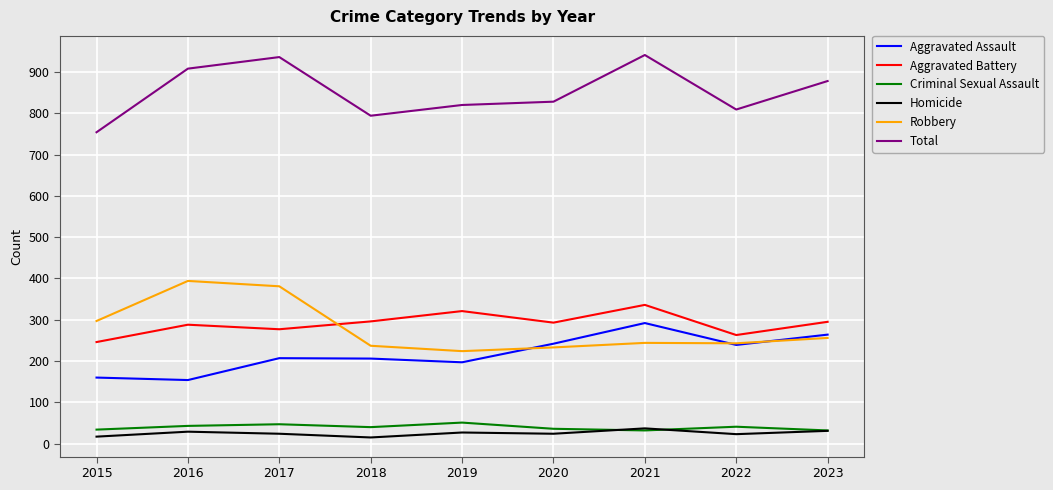

What is the difference between the Robbery values at 2021 and 2018?

7